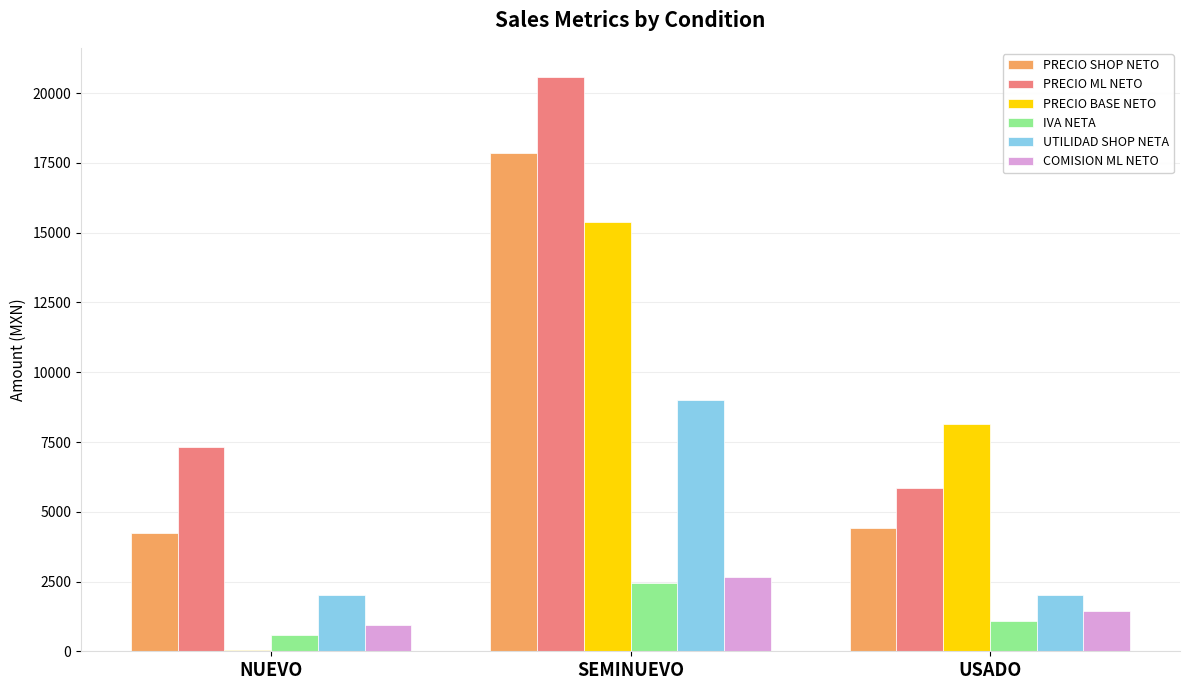

What is the sum of all PRECIO SHOP NETO values?

26516.0